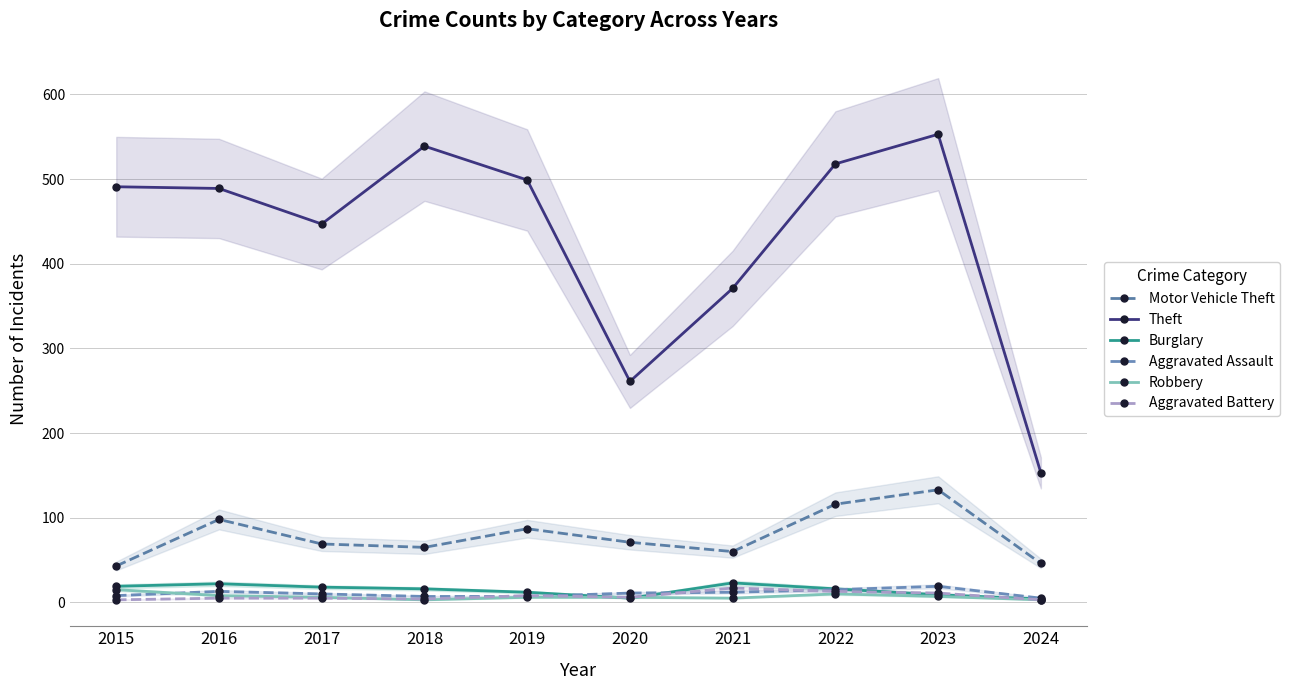

What is the difference between the second highest and second lowest values in the Aggravated Battery series?

10